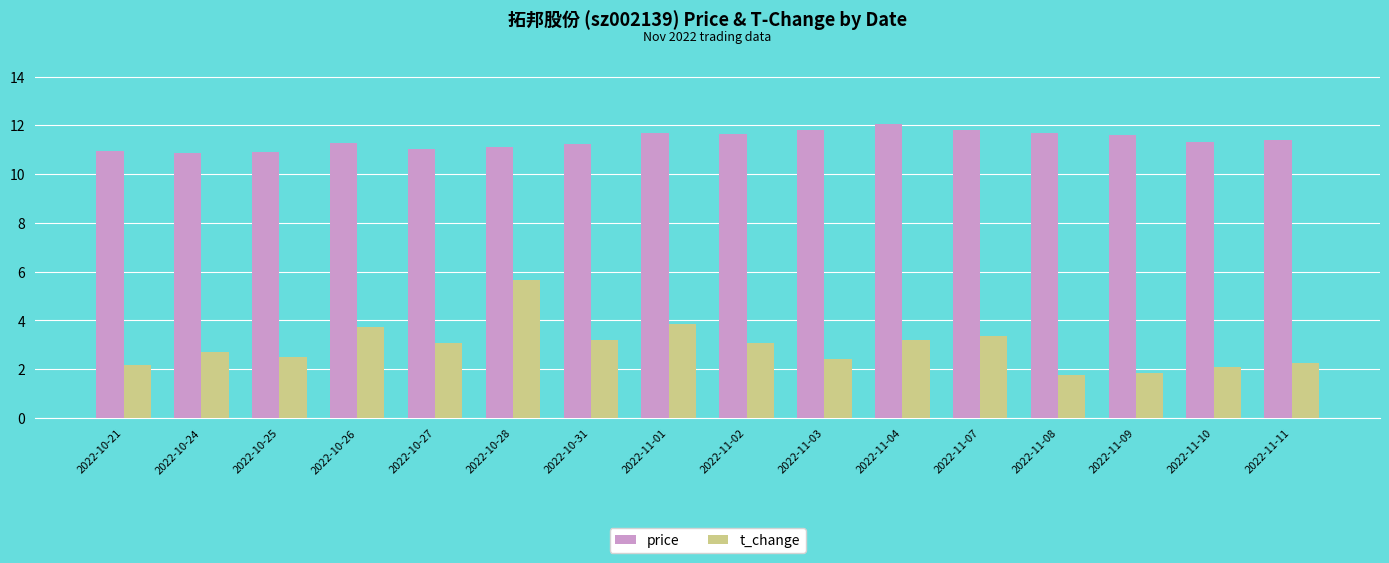

What is the spread (max minus min) of values at 2022-11-10?

9.2